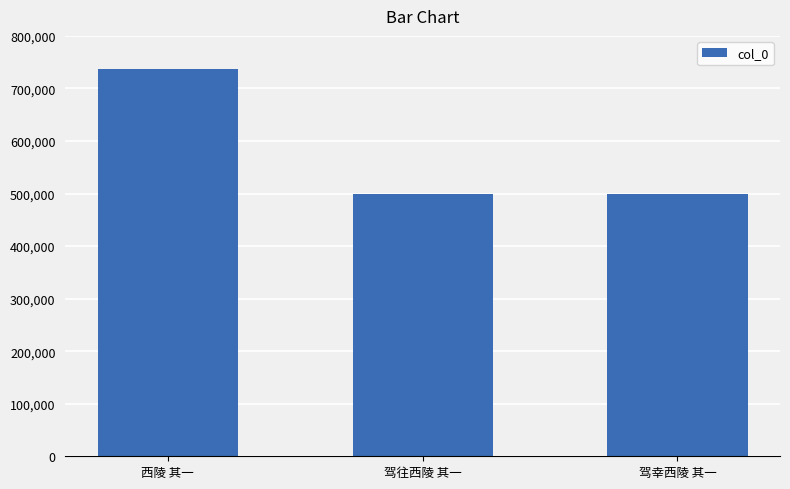

The chart shows a value of 188079 at 驾往西陵 其一. True or false?

False